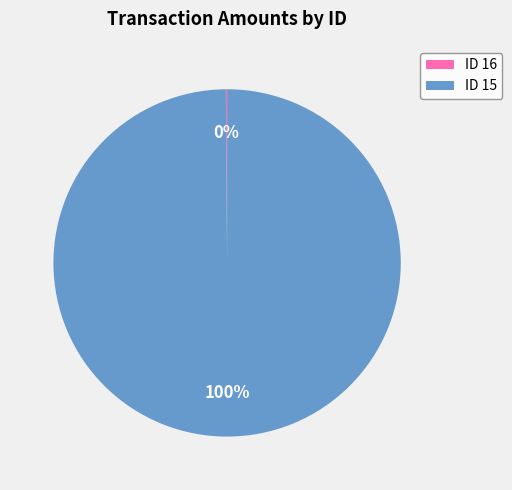

Which category has the biggest portion of the pie?

ID 15